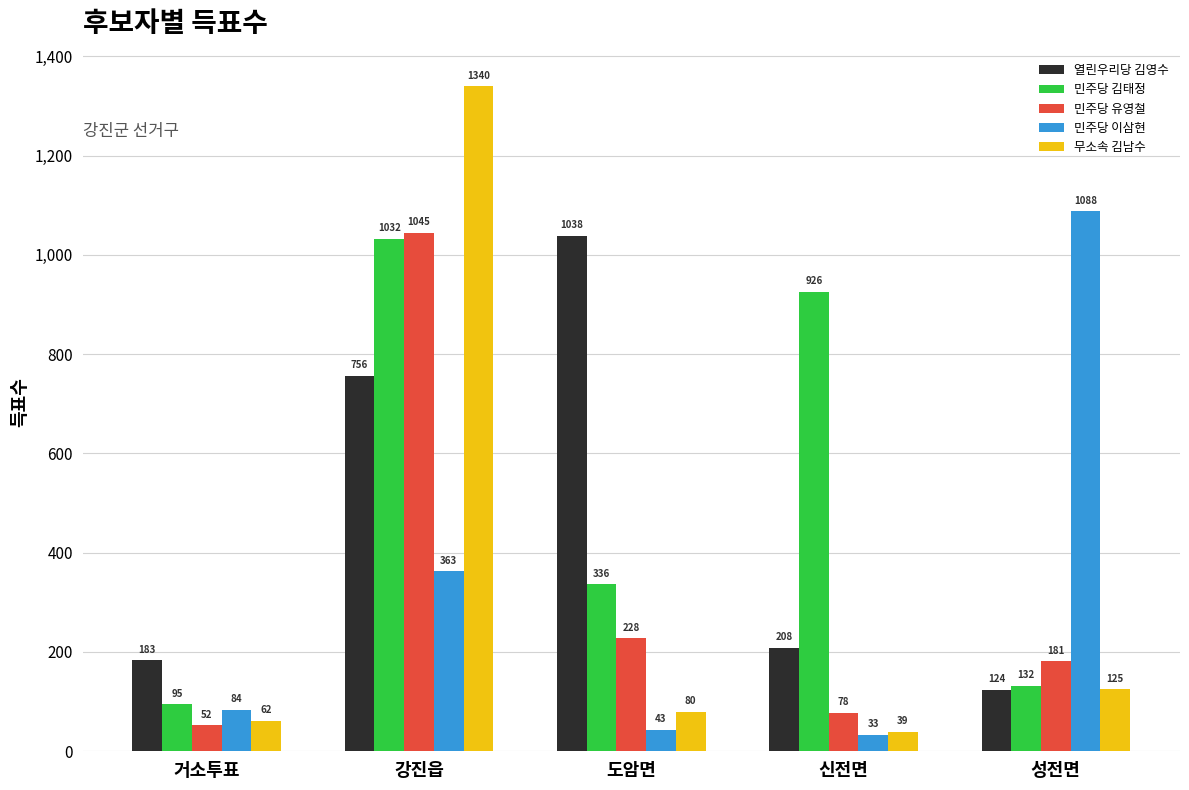

What is the sum of the 민주당 유영철 values at 신전면 and 도암면?

306